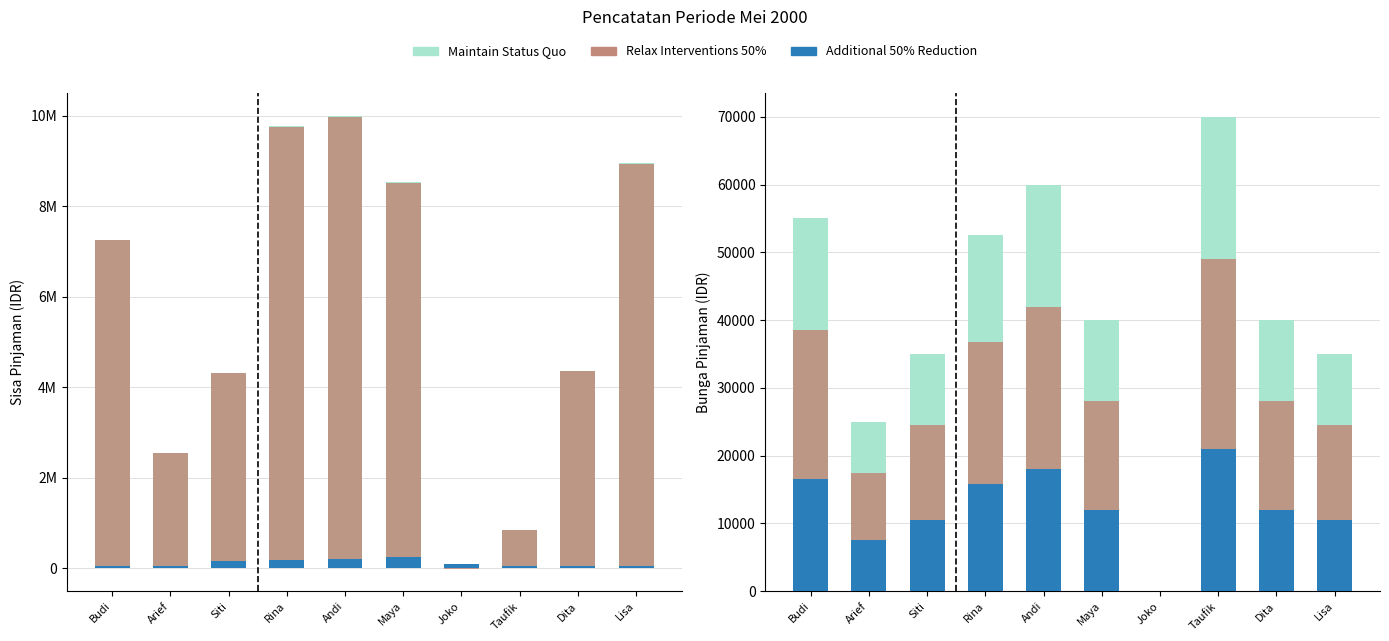

What is the difference between the second highest and second lowest values in the Sisa Pinjaman Bulan ini series?

8902700